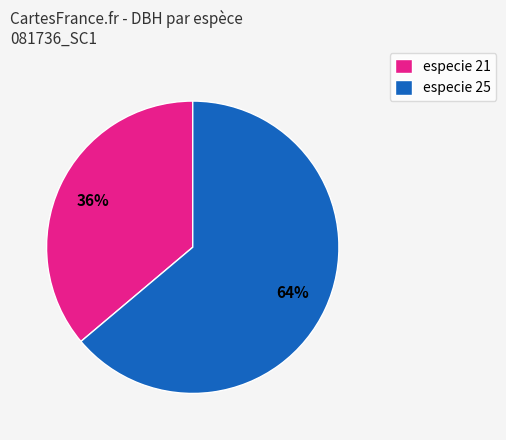

Is it true that especie 25 is 76% of the pie?

False